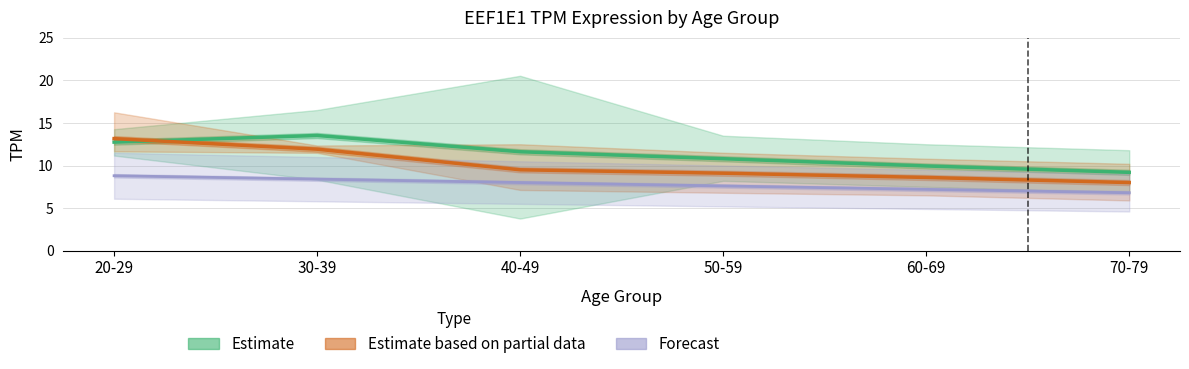

Count the number of categories in the chart.

6